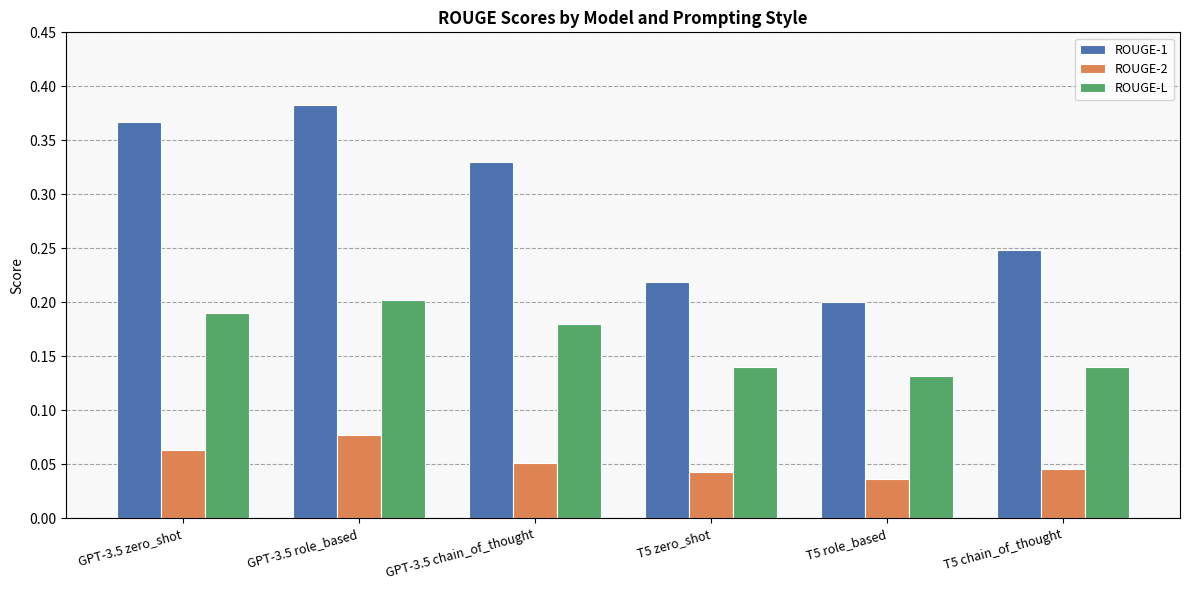

What is the sum of all ROUGE-L values?

1.0